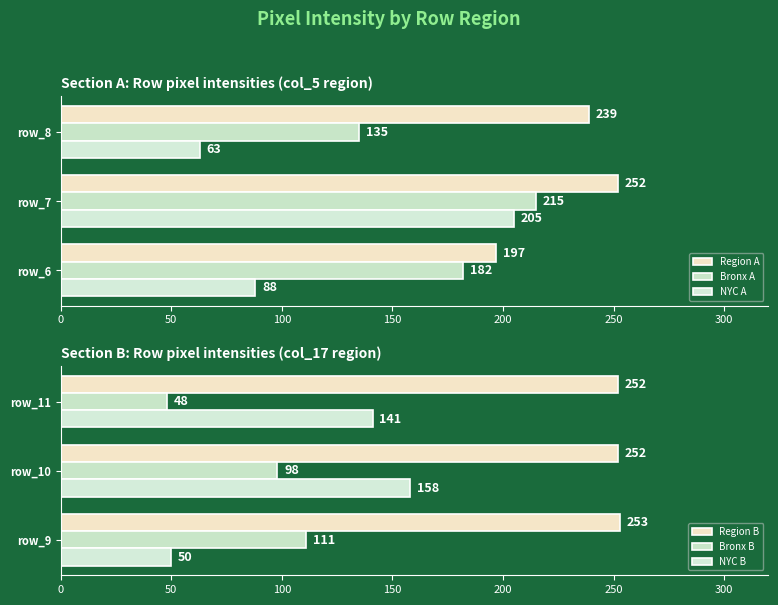

Which category has the lowest value in the Bronx A series?

row_8